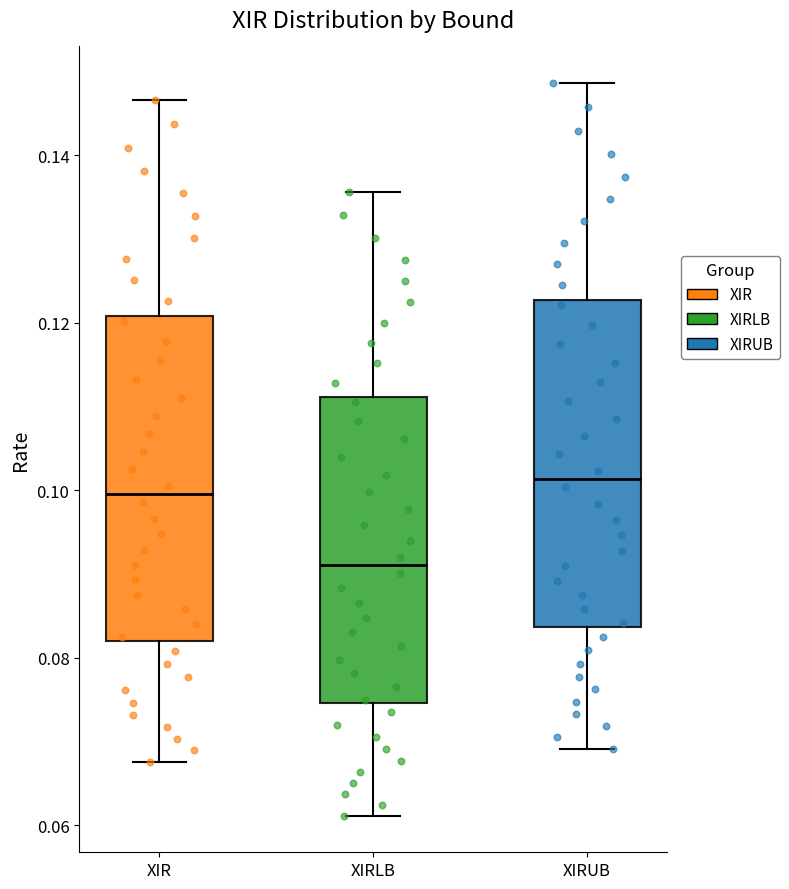

Where does the upper whisker of the box for XIRLB end on the y-axis? The values are not printed on the chart, so give them approximately, as read against the axis.

0.136